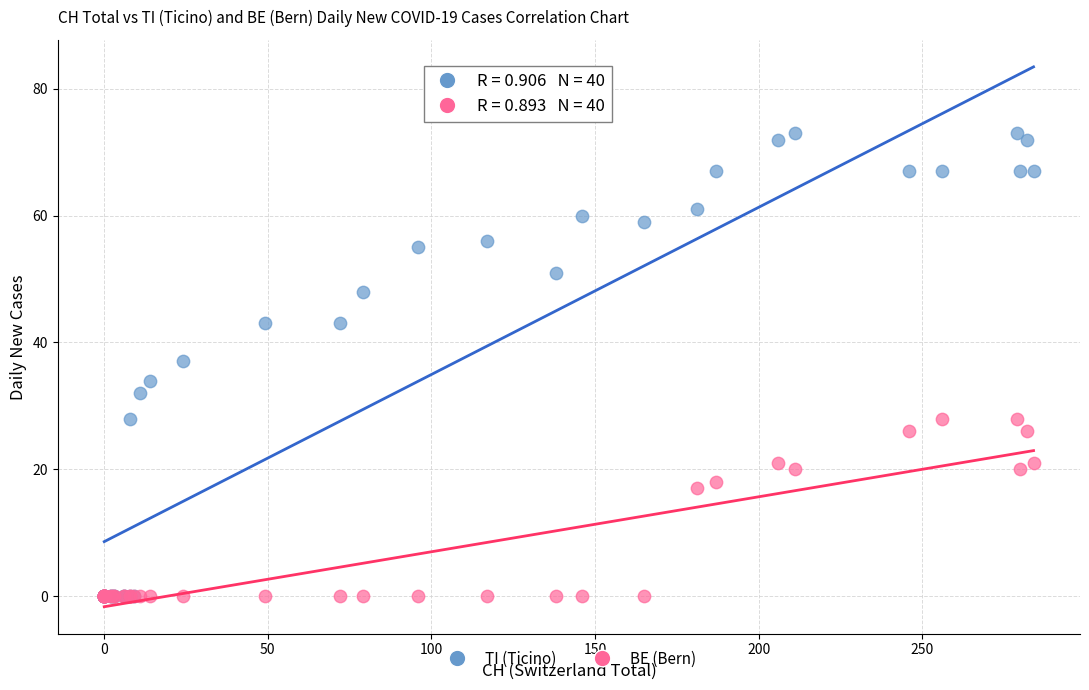

Which series reaches the maximum Y coordinate?

TI (Ticino)